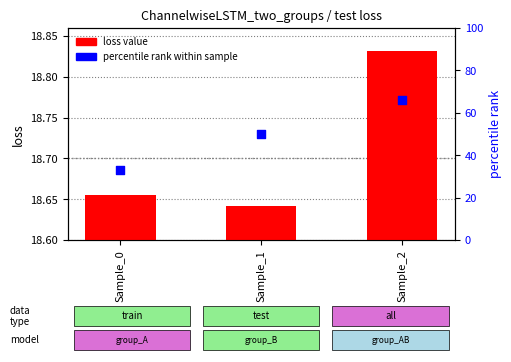

What is the total value across all series at Sample_0?

51.7